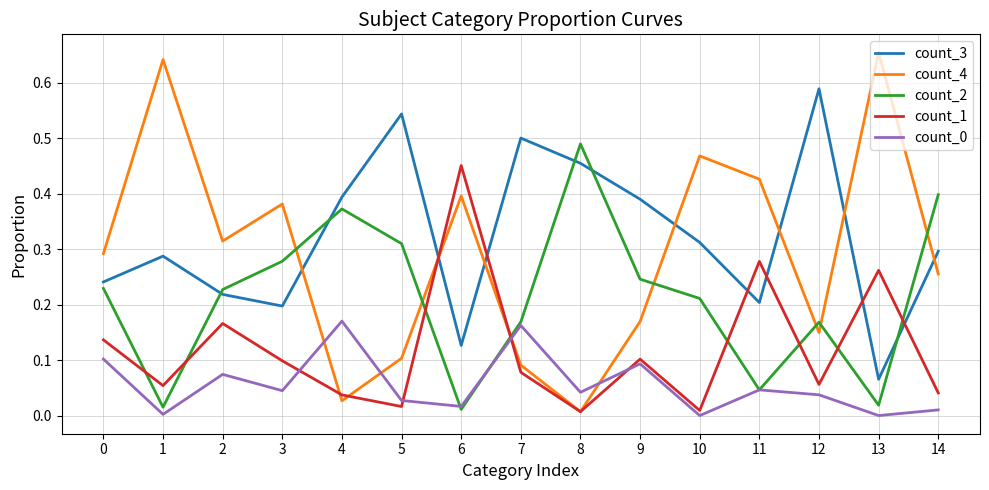

Which series has the widest spread of values?

count_4